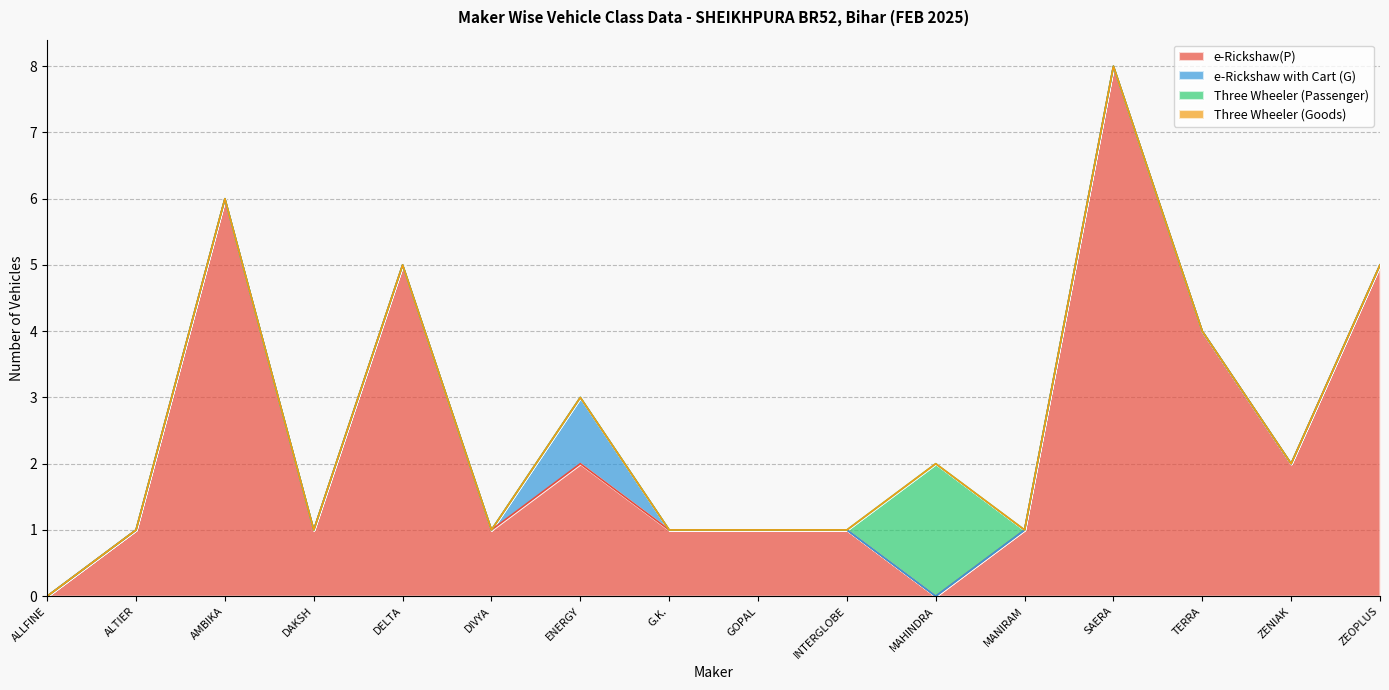

List the series in order of their peak value, highest first.

e-Rickshaw(P), Three Wheeler (Passenger), e-Rickshaw with Cart (G), Three Wheeler (Goods)